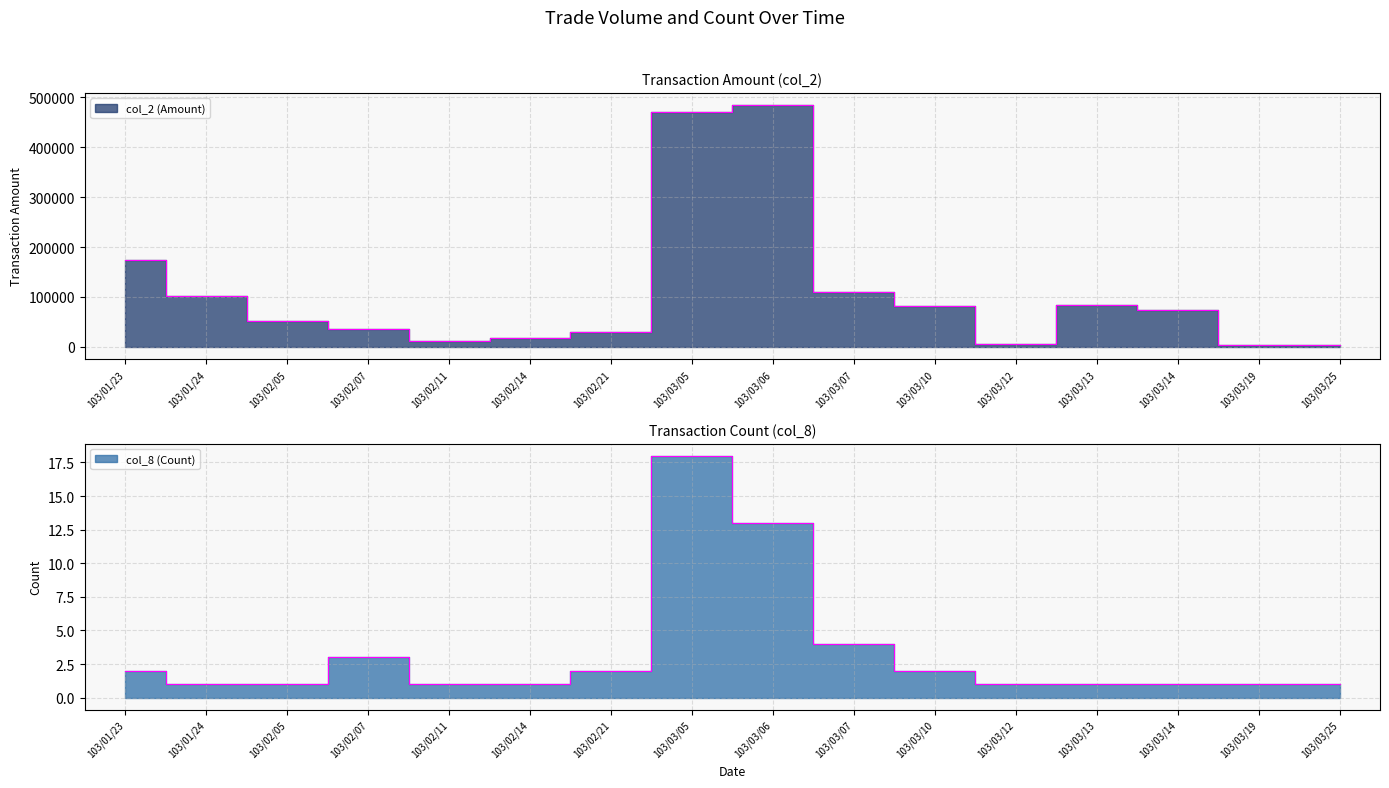

How many series are shown in this chart?

2